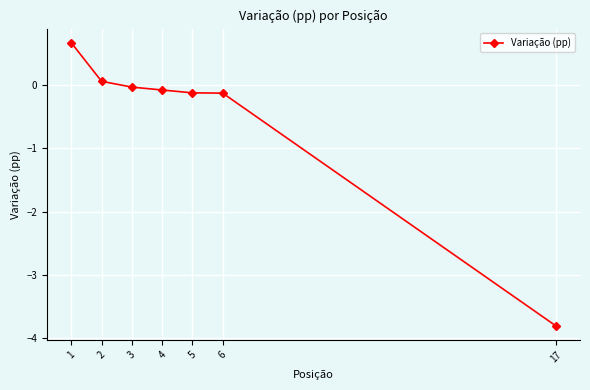

True or false: the data has more than 2 interior local peaks.

False